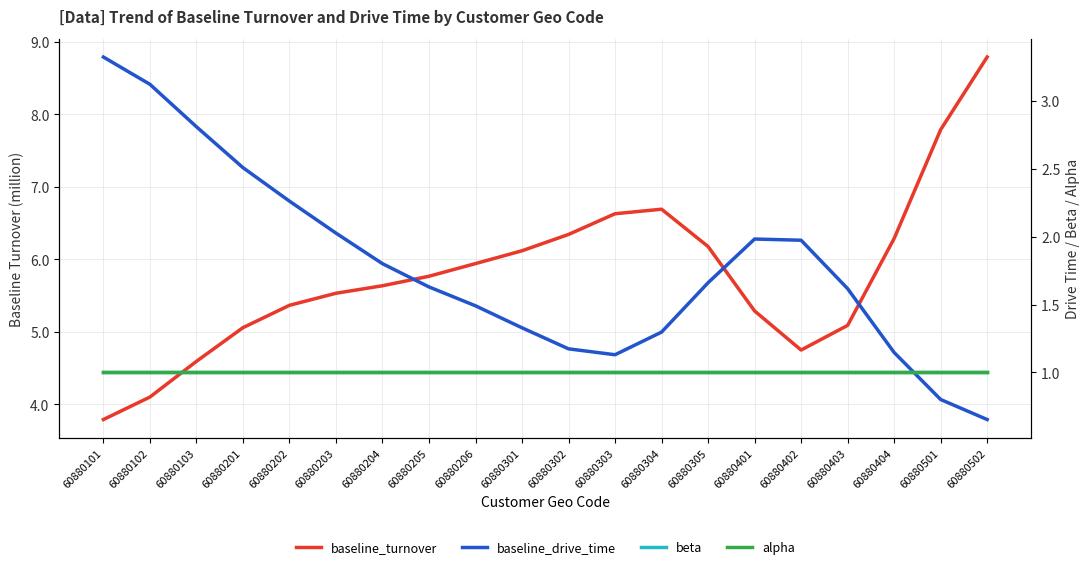

At how many categories does at least one series exceed 3?

20